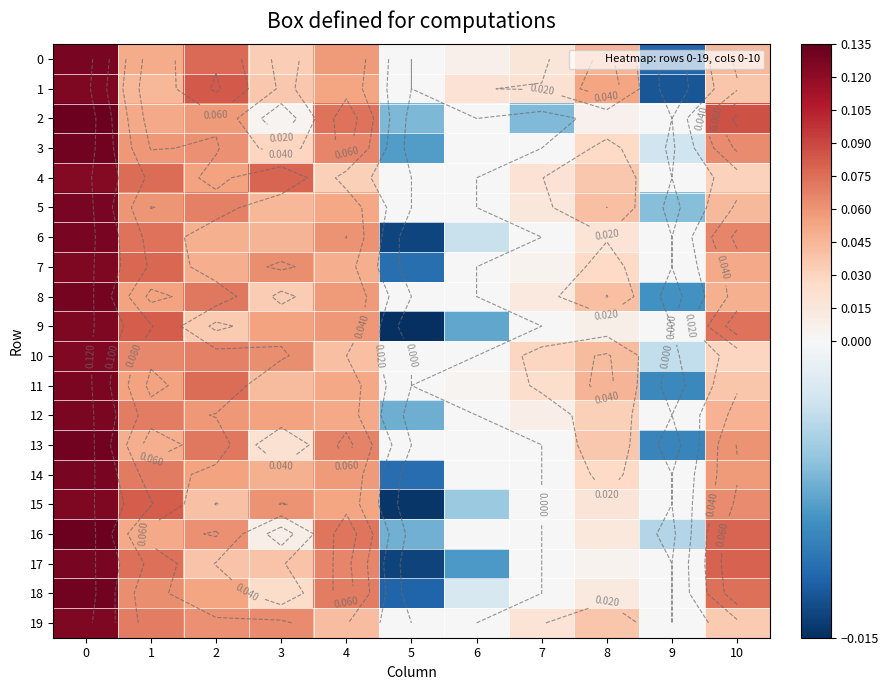

How many negative values does the 18 series have?

2